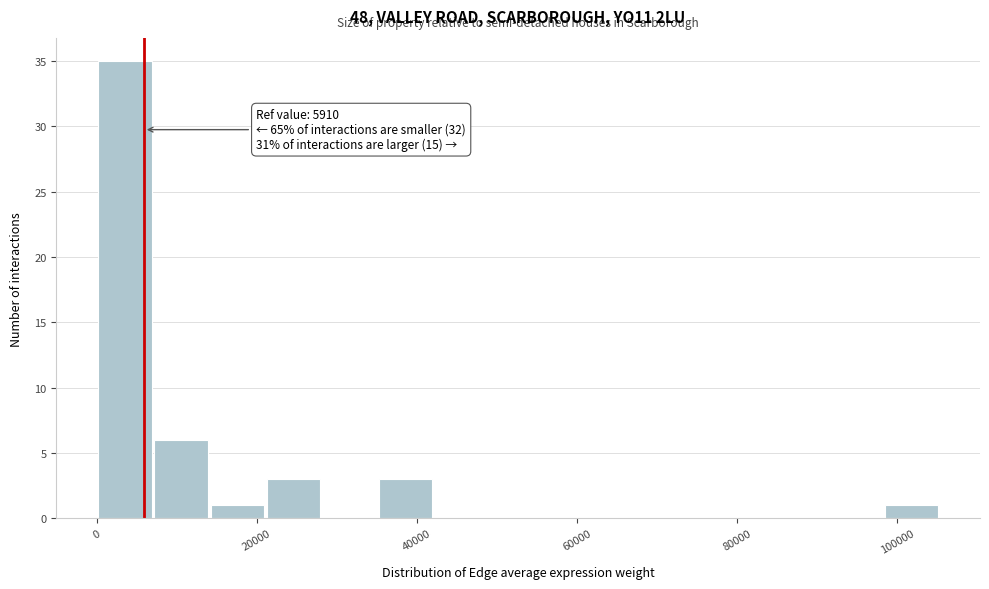

Around what value on the x-axis is the tallest bar? Give the approximate position of its centre, as read against the axis.

4000